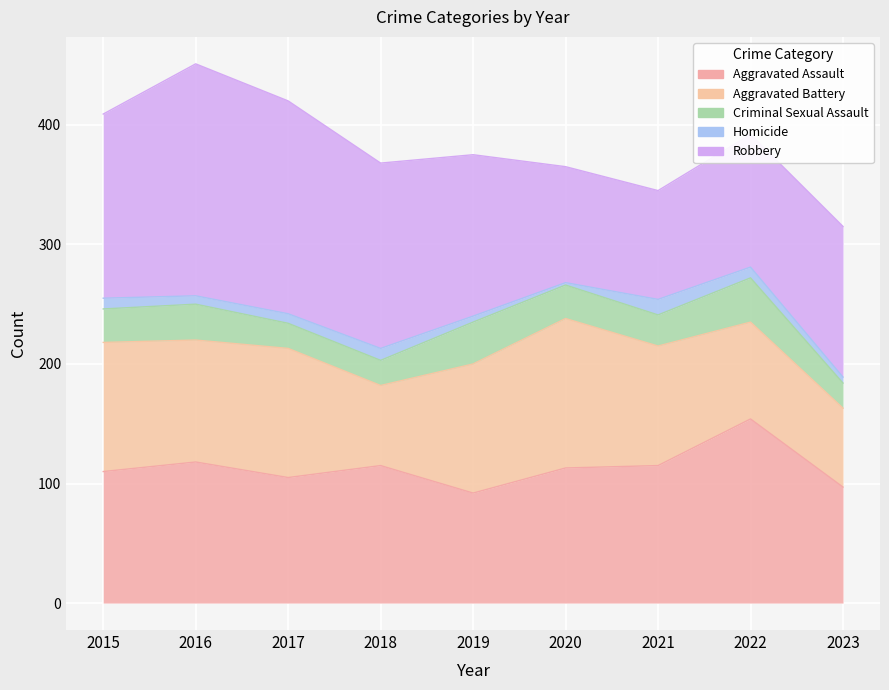

Read the Criminal Sexual Assault value at 2018.

21